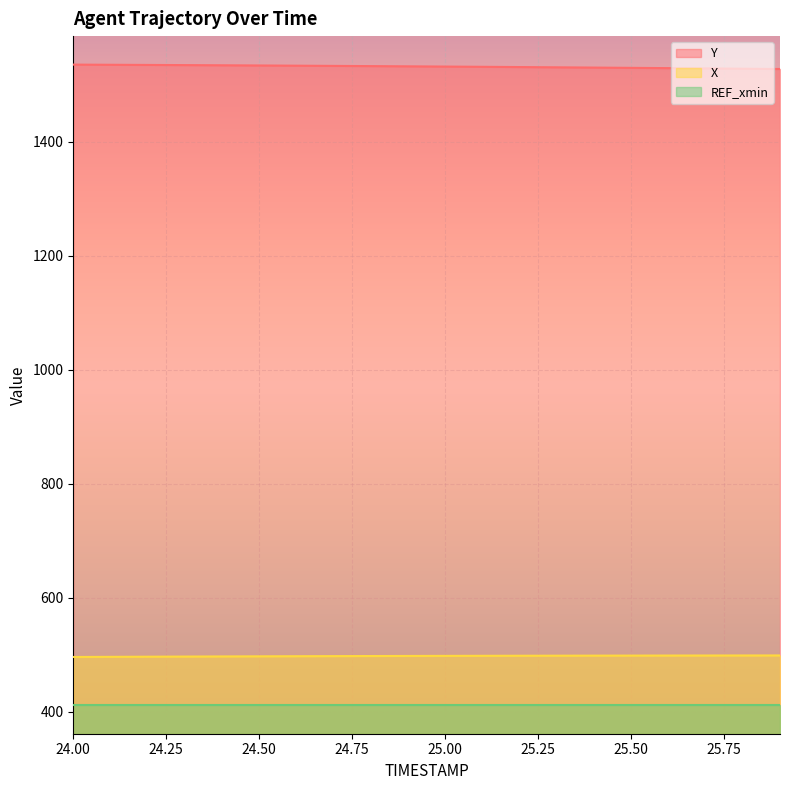

True or false: X has more than 2 points higher than both neighbors.

False